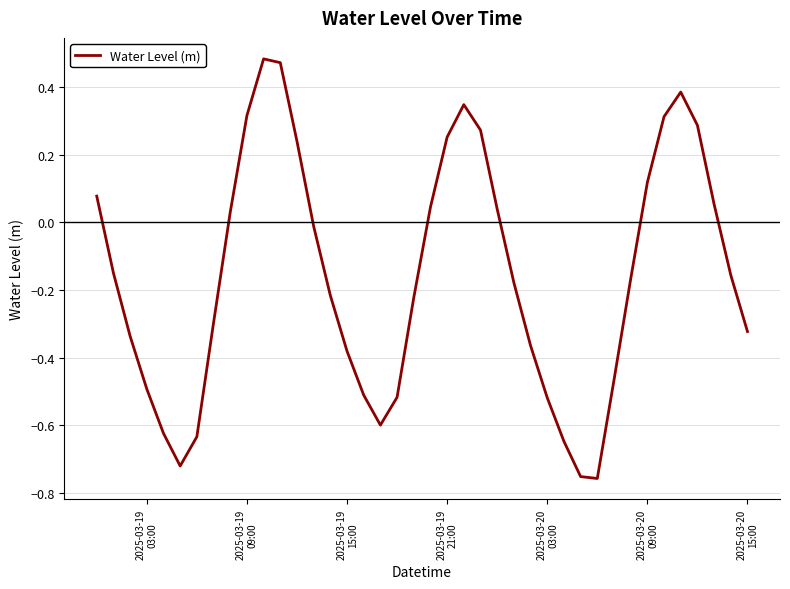

How many positive values are there?

16